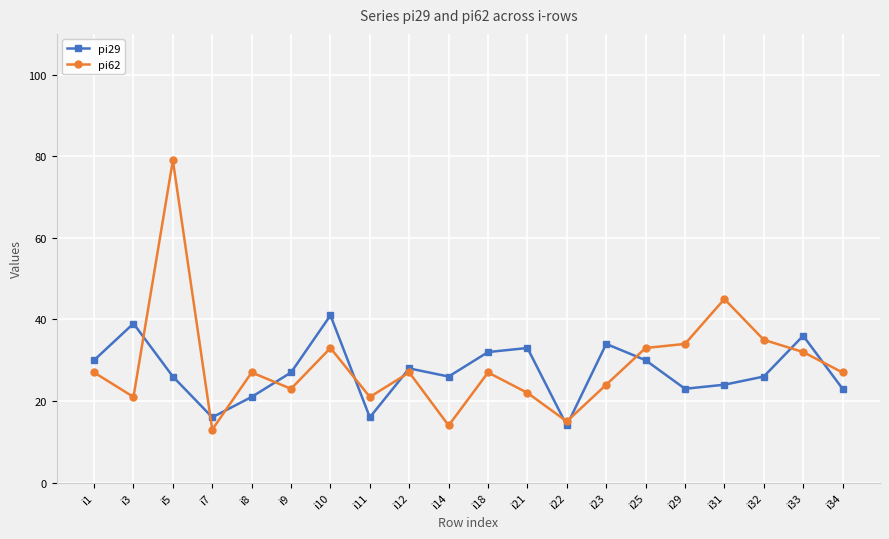

What are all the series names shown in the legend?

pi29, pi62